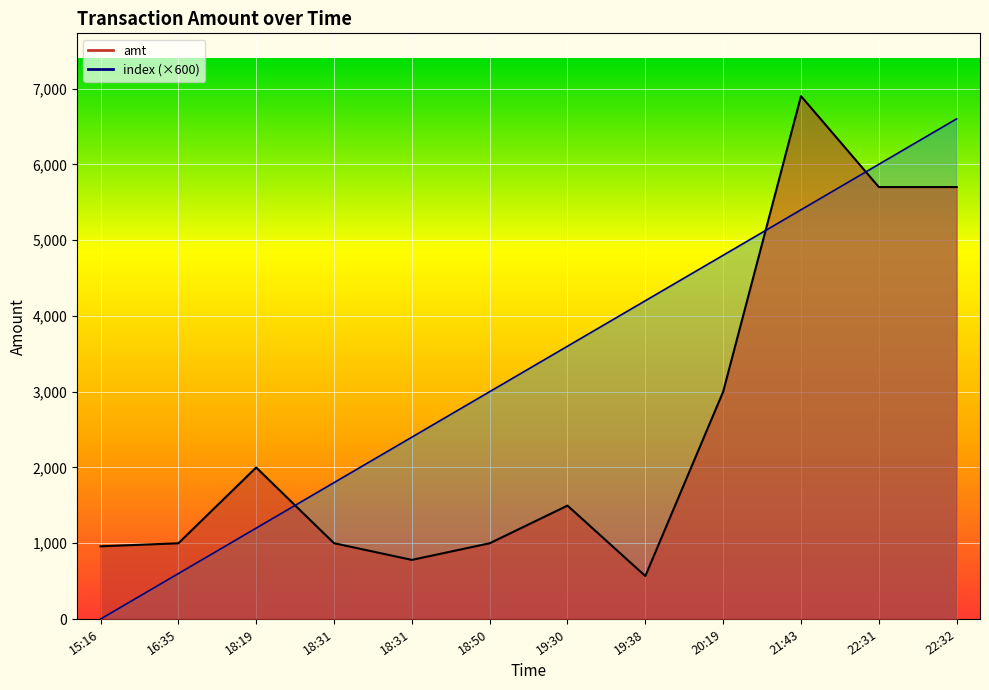

Where is amt nearest to the value 3734?

20:19